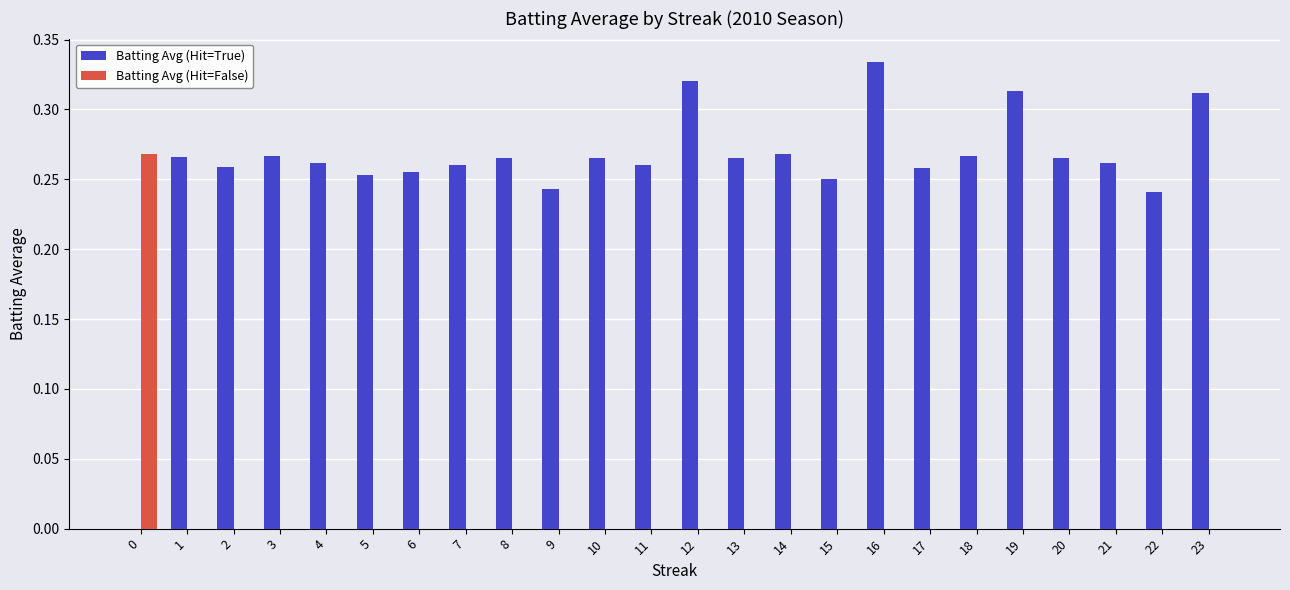

Is the value of Batting Avg (Hit=True) at 15 greater than the value of Batting Avg (Hit=False) at 22?

Yes